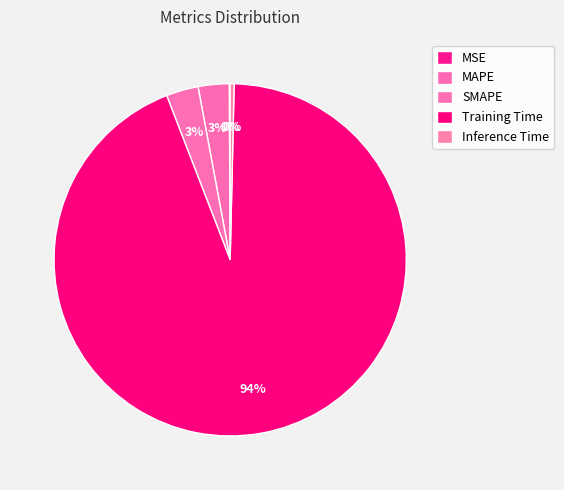

Count the number of slices in the pie.

5